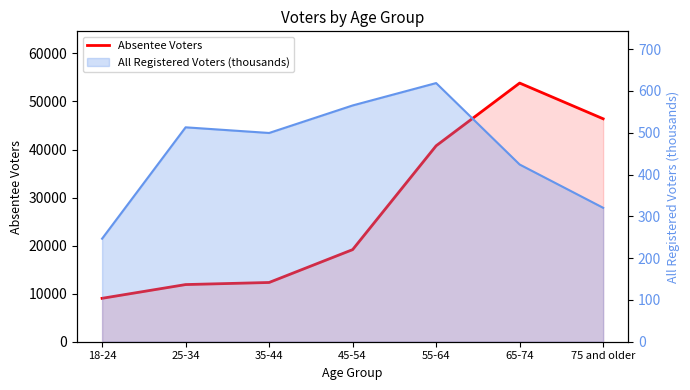

What position from the right is 65-74?

2